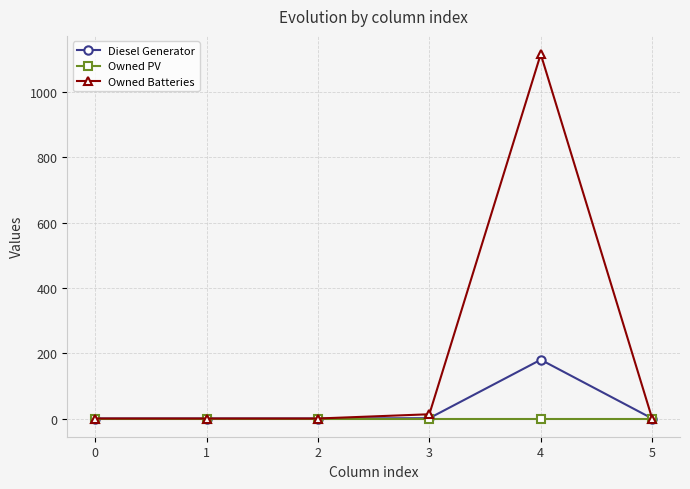

What are all the series names shown in the legend?

Diesel Generator, Owned PV, Owned Batteries